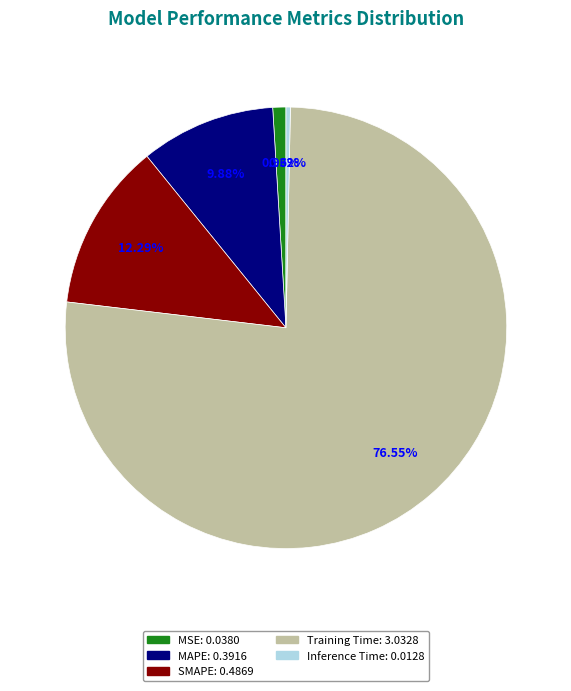

What percentage is NOT represented by MSE?

99.0%